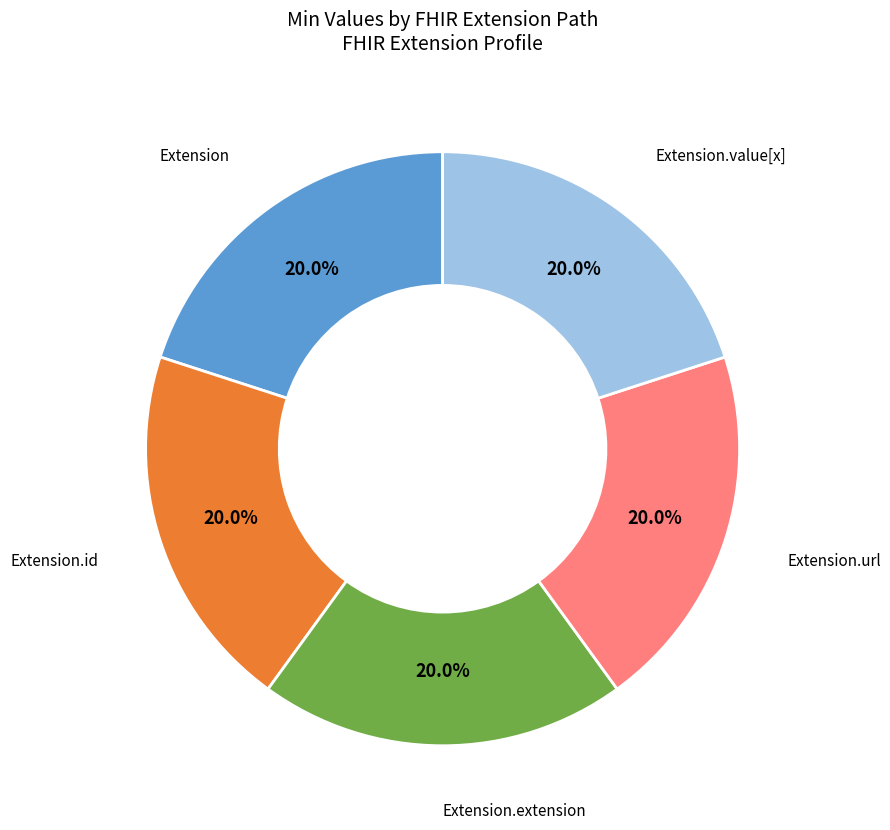

How many slices are in this pie chart?

5